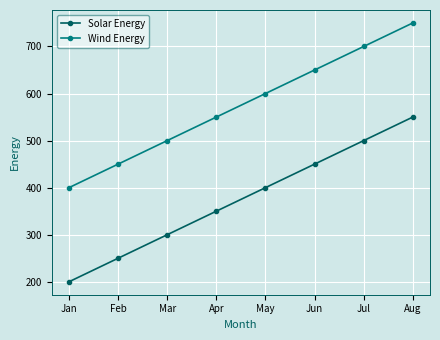

What are all the series names shown in the legend?

Solar Energy, Wind Energy